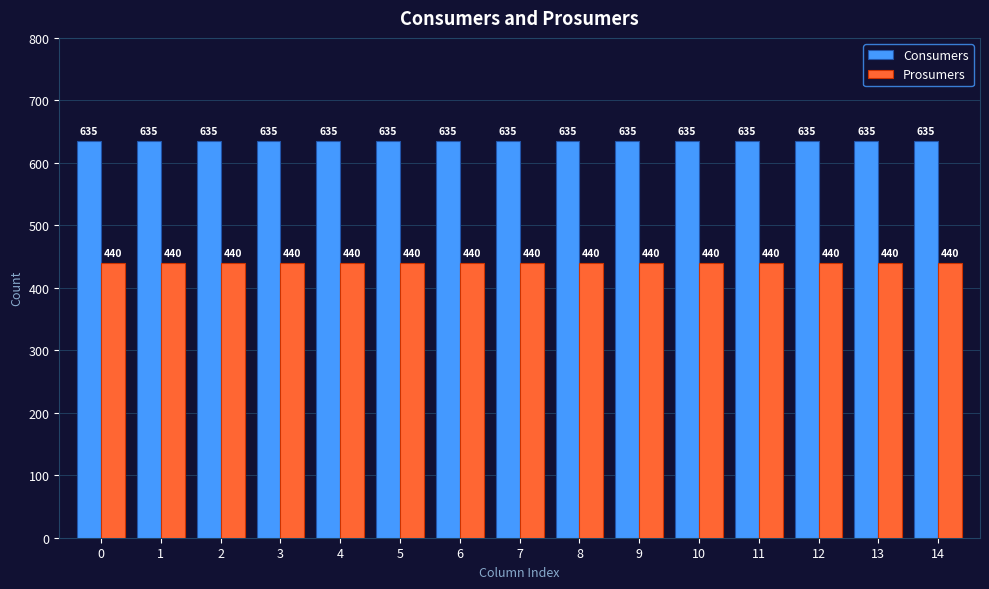

What is the total value across all series at 13?

1075